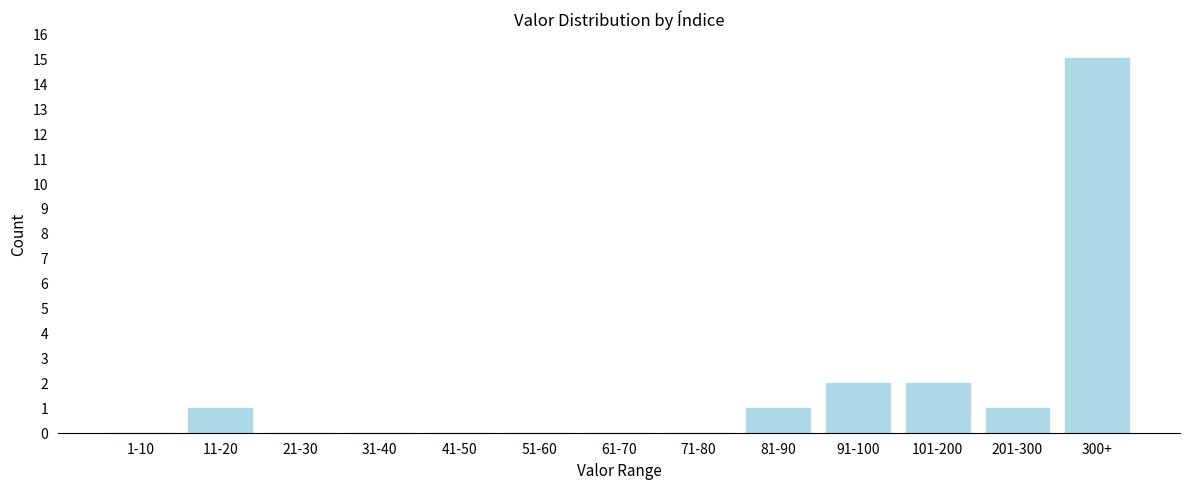

Reading left to right, list all the values displayed in this chart.

1-10=0	11-20=1	21-30=0	31-40=0	41-50=0	51-60=0	61-70=0	71-80=0	81-90=1	91-100=2	101-200=2	201-300=1	300+=15